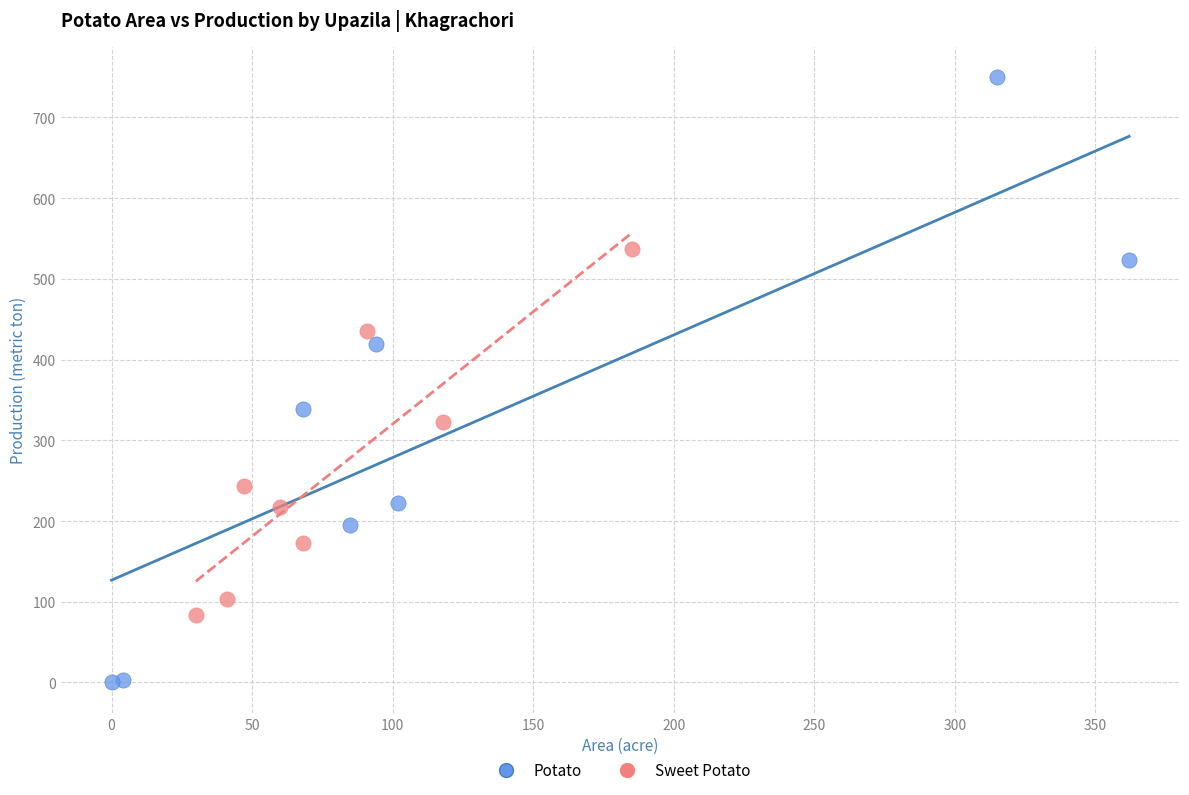

Which series has the widest spread of Y values?

Potato